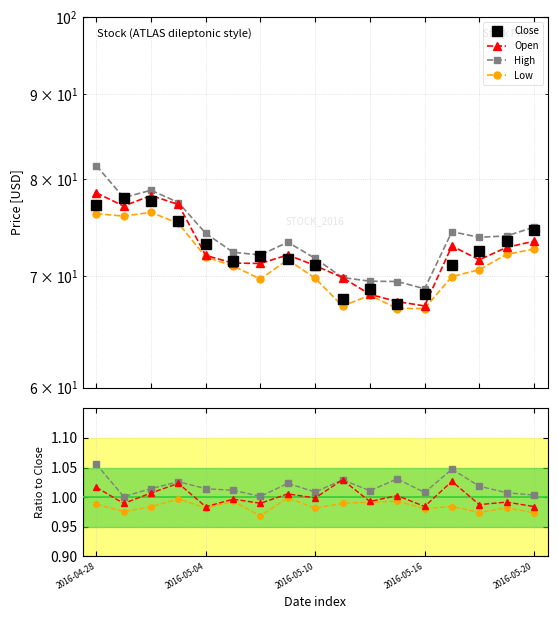

What are all the series names shown in the legend?

Close, Open, High, Low